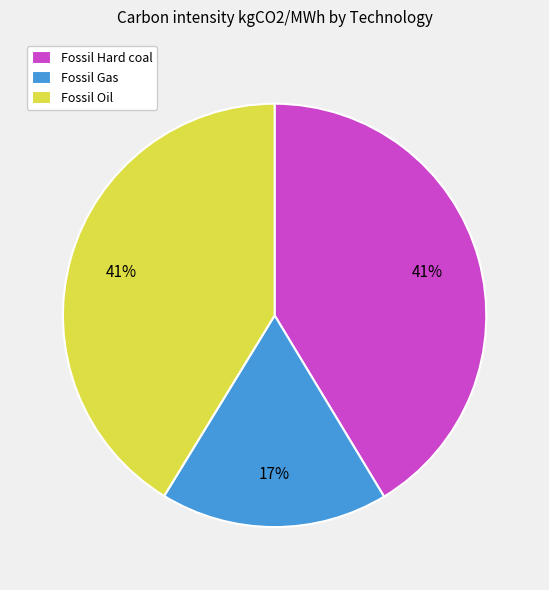

The Fossil Oil slice represents 34% of the pie. True or false?

False